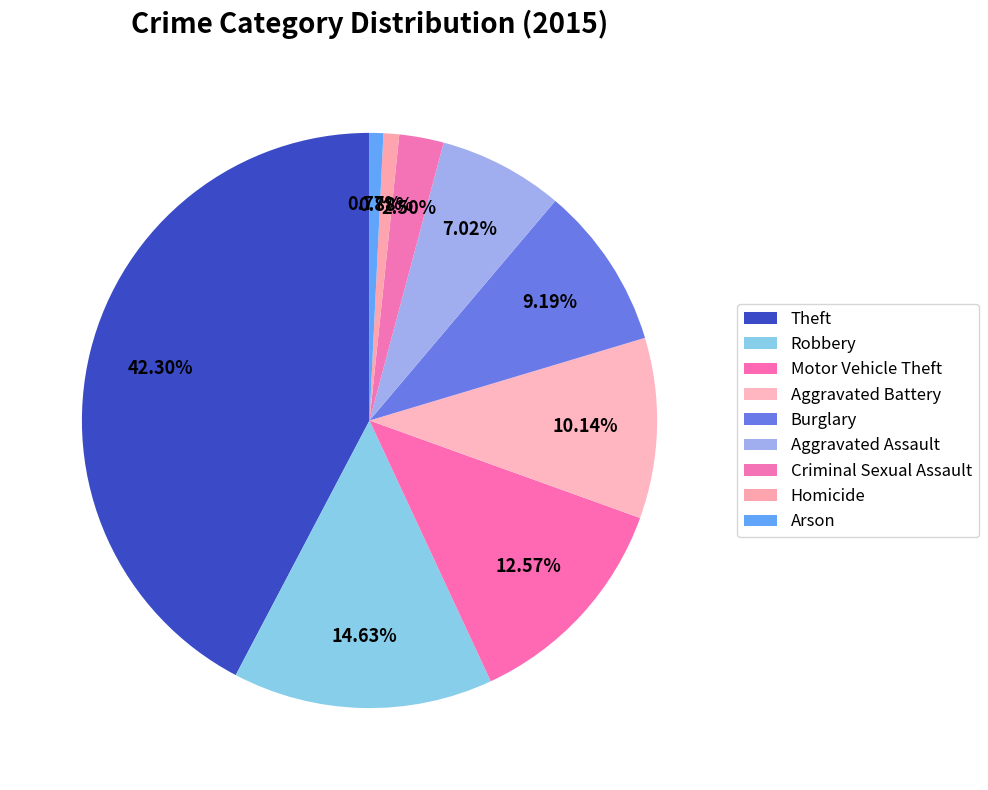

Combined, what portion of the pie is Criminal Sexual Assault and Aggravated Battery?

12.6%